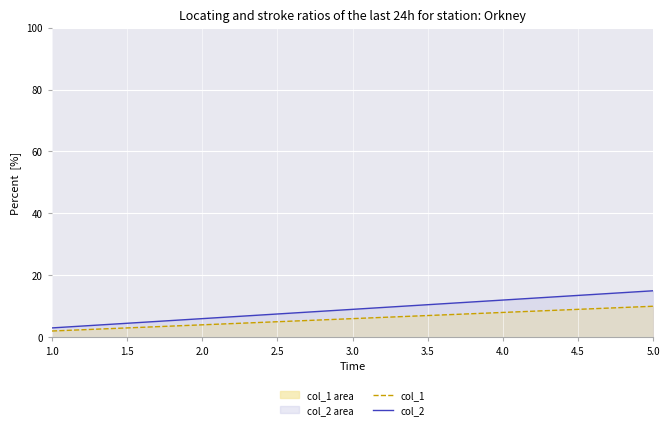

Which category has the highest value in the col_2 series?

5.0